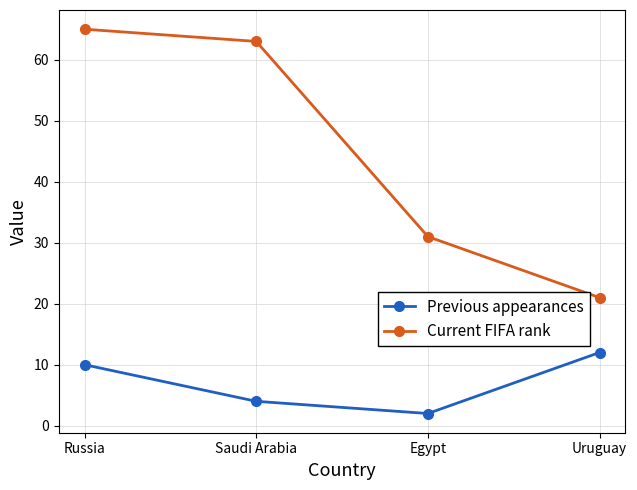

Which series has the largest range (max minus min)?

Current FIFA rank